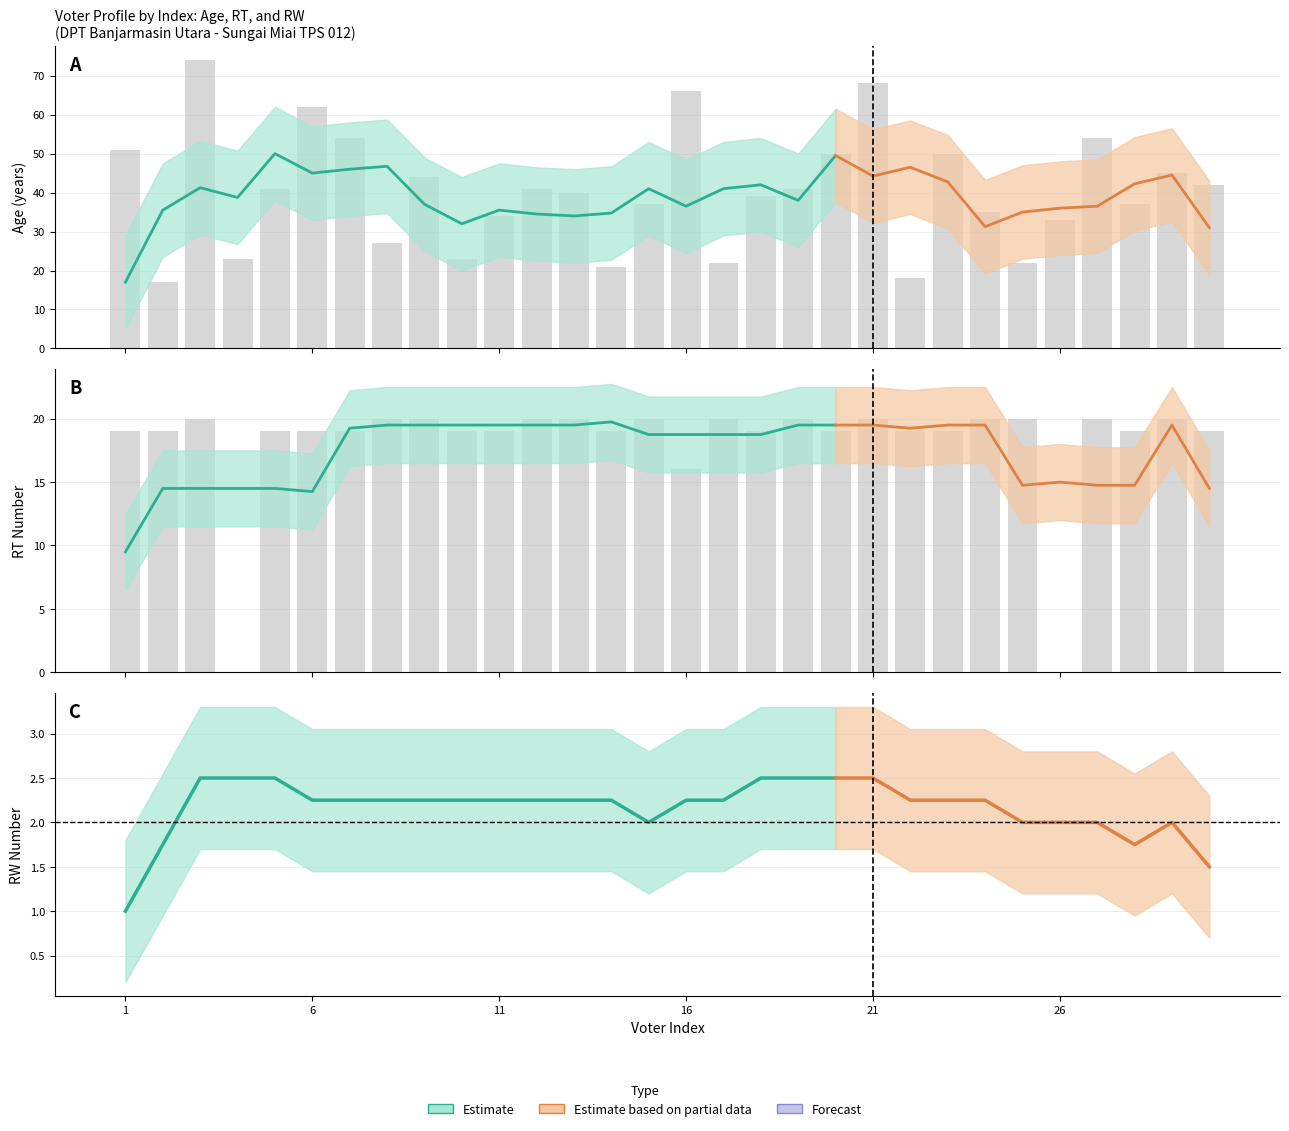

True or false: Age (Usia) has a value of 33 at 26.

True